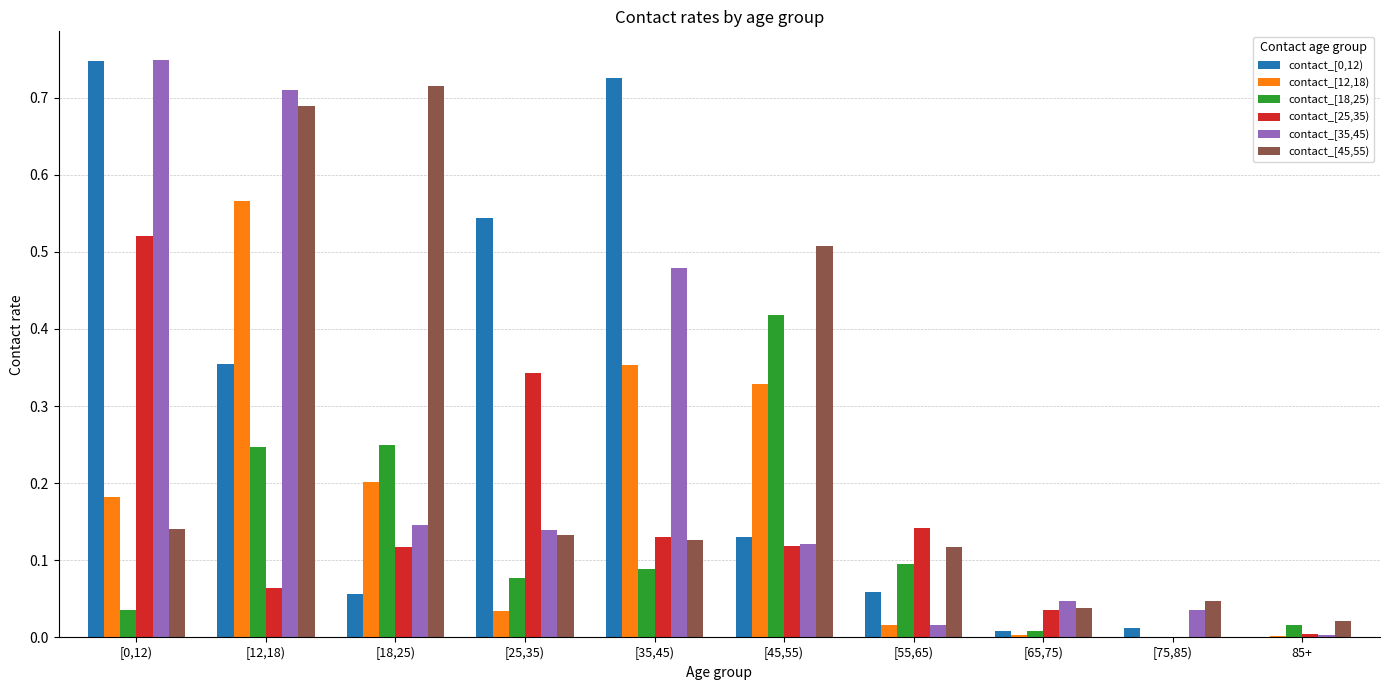

Where is contact_[0,12) nearest to the value 0?

85+